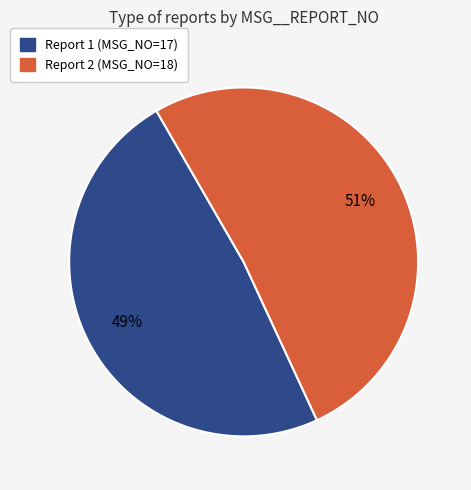

Is the sum of Report 1 (MSG_NO=17) and Report 2 (MSG_NO=18) greater than half?

Yes